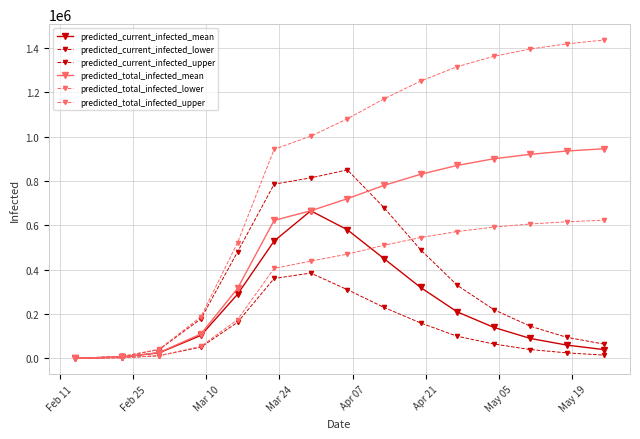

How many distinct data groups are displayed?

6